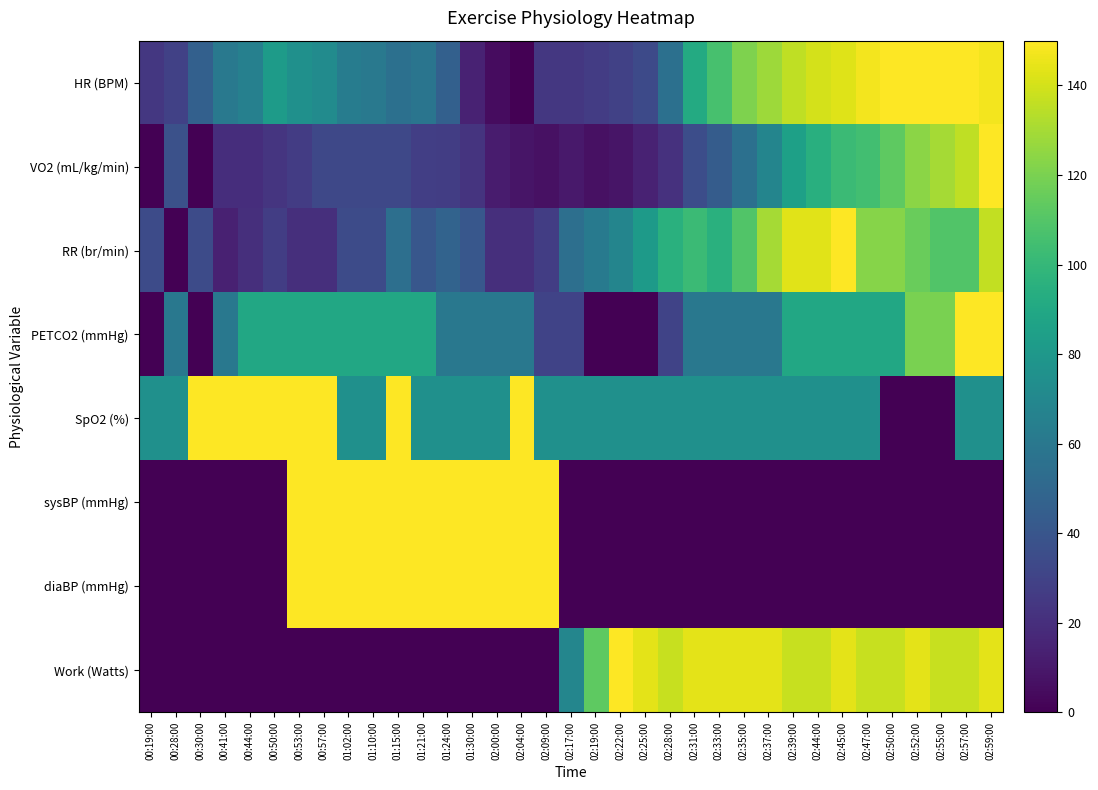

Reading left to right, what are all the values shown in this chart?

HR (BPM): 00:19:00=24.2	00:28:00=29.0	00:30:00=46.0	00:41:00=60.5	00:44:00=65.3	00:50:00=82.3	00:53:00=75.0	00:57:00=72.6	01:02:00=62.9	01:10:00=60.5	01:15:00=55.6	01:21:00=58.1	01:24:00=46.0	01:30:00=14.5	02:00:00=4.8	02:04:00=0.0	02:09:00=24.2	02:17:00=24.2	02:19:00=26.6	02:22:00=29.0	02:25:00=33.9	02:28:00=55.6	02:31:00=91.9	02:33:00=106.5	02:35:00=121.0	02:37:00=128.2	02:39:00=135.5	02:44:00=140.3	02:45:00=142.7	02:47:00=147.6	02:50:00=150.0	02:52:00=150.0	02:55:00=150.0	02:57:00=150.0	02:59:00=147.6
VO2 (mL/kg/min): 00:19:00=0.0	00:28:00=36.9	00:30:00=0.0	00:41:00=19.3	00:44:00=19.3	00:50:00=22.9	00:53:00=26.4	00:57:00=32.2	01:02:00=32.2	01:10:00=32.2	01:15:00=32.2	01:21:00=27.5	01:24:00=27.0	01:30:00=22.3	02:00:00=11.7	02:04:00=8.8	02:09:00=6.4	02:17:00=10.0	02:19:00=6.4	02:22:00=8.2	02:25:00=14.1	02:28:00=21.1	02:31:00=35.2	02:33:00=43.4	02:35:00=55.1	02:37:00=68.0	02:39:00=85.0	02:44:00=94.3	02:45:00=102.0	02:47:00=104.3	02:50:00=112.5	02:52:00=123.6	02:55:00=129.5	02:57:00=135.4	02:59:00=150.0
RR (br/min): 00:19:00=34.1	00:28:00=0.0	00:30:00=34.1	00:41:00=13.6	00:44:00=20.5	00:50:00=27.3	00:53:00=20.5	00:57:00=20.5	01:02:00=34.1	01:10:00=34.1	01:15:00=54.5	01:21:00=40.9	01:24:00=47.7	01:30:00=40.9	02:00:00=20.5	02:04:00=20.5	02:09:00=27.3	02:17:00=54.5	02:19:00=61.4	02:22:00=68.2	02:25:00=81.8	02:28:00=95.5	02:31:00=102.3	02:33:00=95.5	02:35:00=109.1	02:37:00=129.5	02:39:00=143.2	02:44:00=143.2	02:45:00=150.0	02:47:00=122.7	02:50:00=122.7	02:52:00=115.9	02:55:00=109.1	02:57:00=109.1	02:59:00=136.4
PETCO2 (mmHg): 00:19:00=0.0	00:28:00=60.0	00:30:00=0.0	00:41:00=60.0	00:44:00=90.0	00:50:00=90.0	00:53:00=90.0	00:57:00=90.0	01:02:00=90.0	01:10:00=90.0	01:15:00=90.0	01:21:00=90.0	01:24:00=60.0	01:30:00=60.0	02:00:00=60.0	02:04:00=60.0	02:09:00=30.0	02:17:00=30.0	02:19:00=0.0	02:22:00=0.0	02:25:00=0.0	02:28:00=30.0	02:31:00=60.0	02:33:00=60.0	02:35:00=60.0	02:37:00=60.0	02:39:00=90.0	02:44:00=90.0	02:45:00=90.0	02:47:00=90.0	02:50:00=90.0	02:52:00=120.0	02:55:00=120.0	02:57:00=150.0	02:59:00=150.0
SpO2 (%): 00:19:00=75.0	00:28:00=75.0	00:30:00=150.0	00:41:00=150.0	00:44:00=150.0	00:50:00=150.0	00:53:00=150.0	00:57:00=150.0	01:02:00=75.0	01:10:00=75.0	01:15:00=150.0	01:21:00=75.0	01:24:00=75.0	01:30:00=75.0	02:00:00=75.0	02:04:00=150.0	02:09:00=75.0	02:17:00=75.0	02:19:00=75.0	02:22:00=75.0	02:25:00=75.0	02:28:00=75.0	02:31:00=75.0	02:33:00=75.0	02:35:00=75.0	02:37:00=75.0	02:39:00=75.0	02:44:00=75.0	02:45:00=75.0	02:47:00=75.0	02:50:00=0.0	02:52:00=0.0	02:55:00=0.0	02:57:00=75.0	02:59:00=75.0
sysBP (mmHg): 00:19:00=0.0	00:28:00=0.0	00:30:00=0.0	00:41:00=0.0	00:44:00=0.0	00:50:00=0.0	00:53:00=150.0	00:57:00=150.0	01:02:00=150.0	01:10:00=150.0	01:15:00=150.0	01:21:00=150.0	01:24:00=150.0	01:30:00=150.0	02:00:00=150.0	02:04:00=150.0	02:09:00=150.0	02:17:00=0.0	02:19:00=0.0	02:22:00=0.0	02:25:00=0.0	02:28:00=0.0	02:31:00=0.0	02:33:00=0.0	02:35:00=0.0	02:37:00=0.0	02:39:00=0.0	02:44:00=0.0	02:45:00=0.0	02:47:00=0.0	02:50:00=0.0	02:52:00=0.0	02:55:00=0.0	02:57:00=0.0	02:59:00=0.0
diaBP (mmHg): 00:19:00=0.0	00:28:00=0.0	00:30:00=0.0	00:41:00=0.0	00:44:00=0.0	00:50:00=0.0	00:53:00=150.0	00:57:00=150.0	01:02:00=150.0	01:10:00=150.0	01:15:00=150.0	01:21:00=150.0	01:24:00=150.0	01:30:00=150.0	02:00:00=150.0	02:04:00=150.0	02:09:00=150.0	02:17:00=0.0	02:19:00=0.0	02:22:00=0.0	02:25:00=0.0	02:28:00=0.0	02:31:00=0.0	02:33:00=0.0	02:35:00=0.0	02:37:00=0.0	02:39:00=0.0	02:44:00=0.0	02:45:00=0.0	02:47:00=0.0	02:50:00=0.0	02:52:00=0.0	02:55:00=0.0	02:57:00=0.0	02:59:00=0.0
Work (Watts): 00:19:00=0.0	00:28:00=0.0	00:30:00=0.0	00:41:00=0.0	00:44:00=0.0	00:50:00=0.0	00:53:00=0.0	00:57:00=0.0	01:02:00=0.0	01:10:00=0.0	01:15:00=0.0	01:21:00=0.0	01:24:00=0.0	01:30:00=0.0	02:00:00=0.0	02:04:00=0.0	02:09:00=0.0	02:17:00=68.8	02:19:00=112.5	02:22:00=150.0	02:25:00=143.8	02:28:00=137.5	02:31:00=143.8	02:33:00=143.8	02:35:00=143.8	02:37:00=143.8	02:39:00=137.5	02:44:00=137.5	02:45:00=143.8	02:47:00=137.5	02:50:00=137.5	02:52:00=143.8	02:55:00=137.5	02:57:00=137.5	02:59:00=143.8